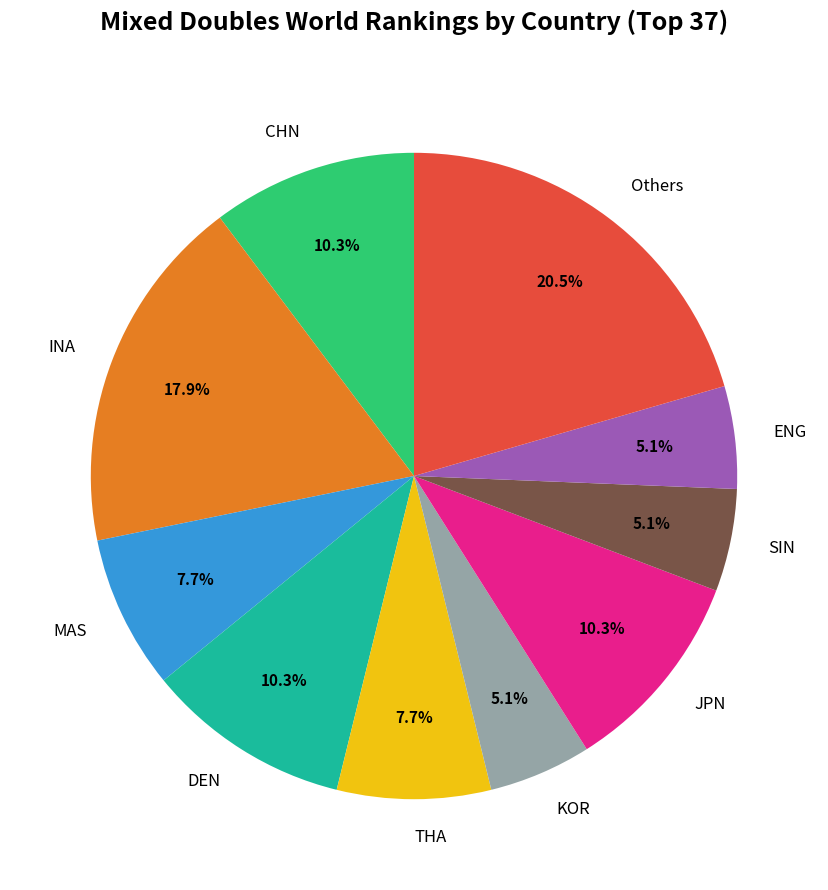

What is the ratio of the value at SIN to the value at CHN?

0.5